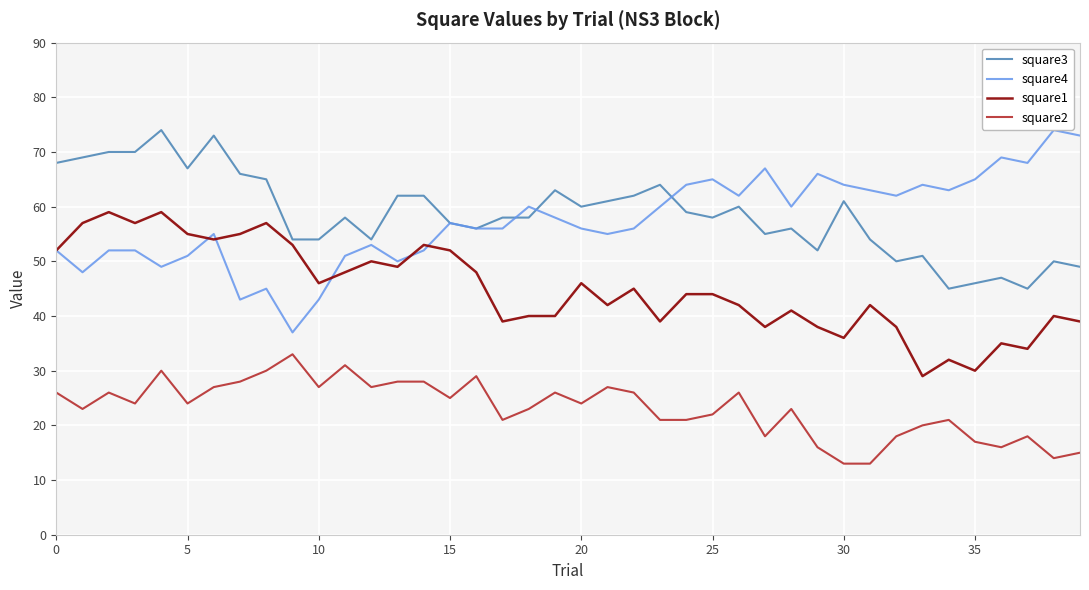

Is this an area chart (filled region under the line)?

No